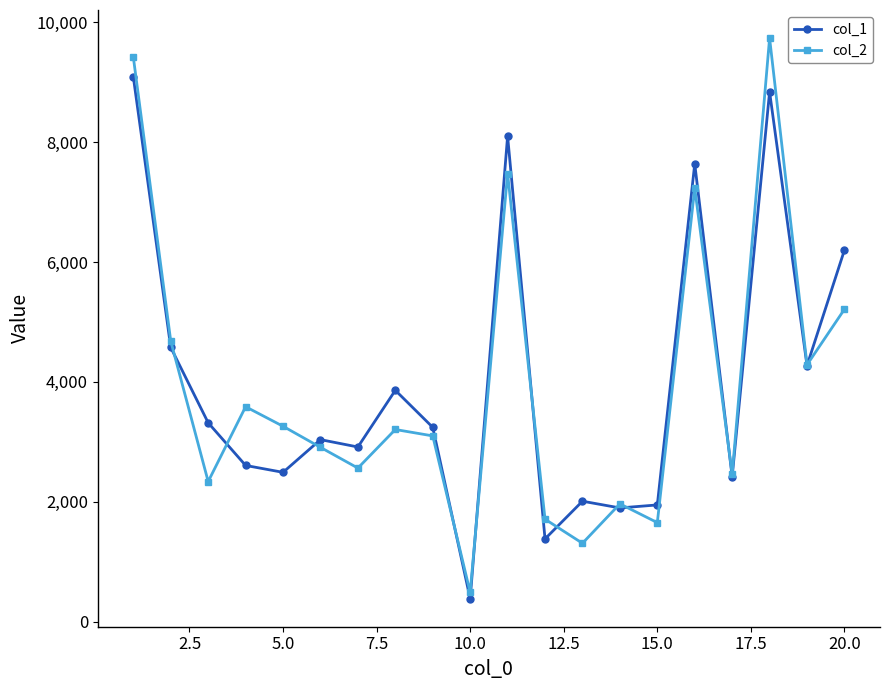

In col_2, how many points are lower than both neighbors (excluding endpoints)?

7